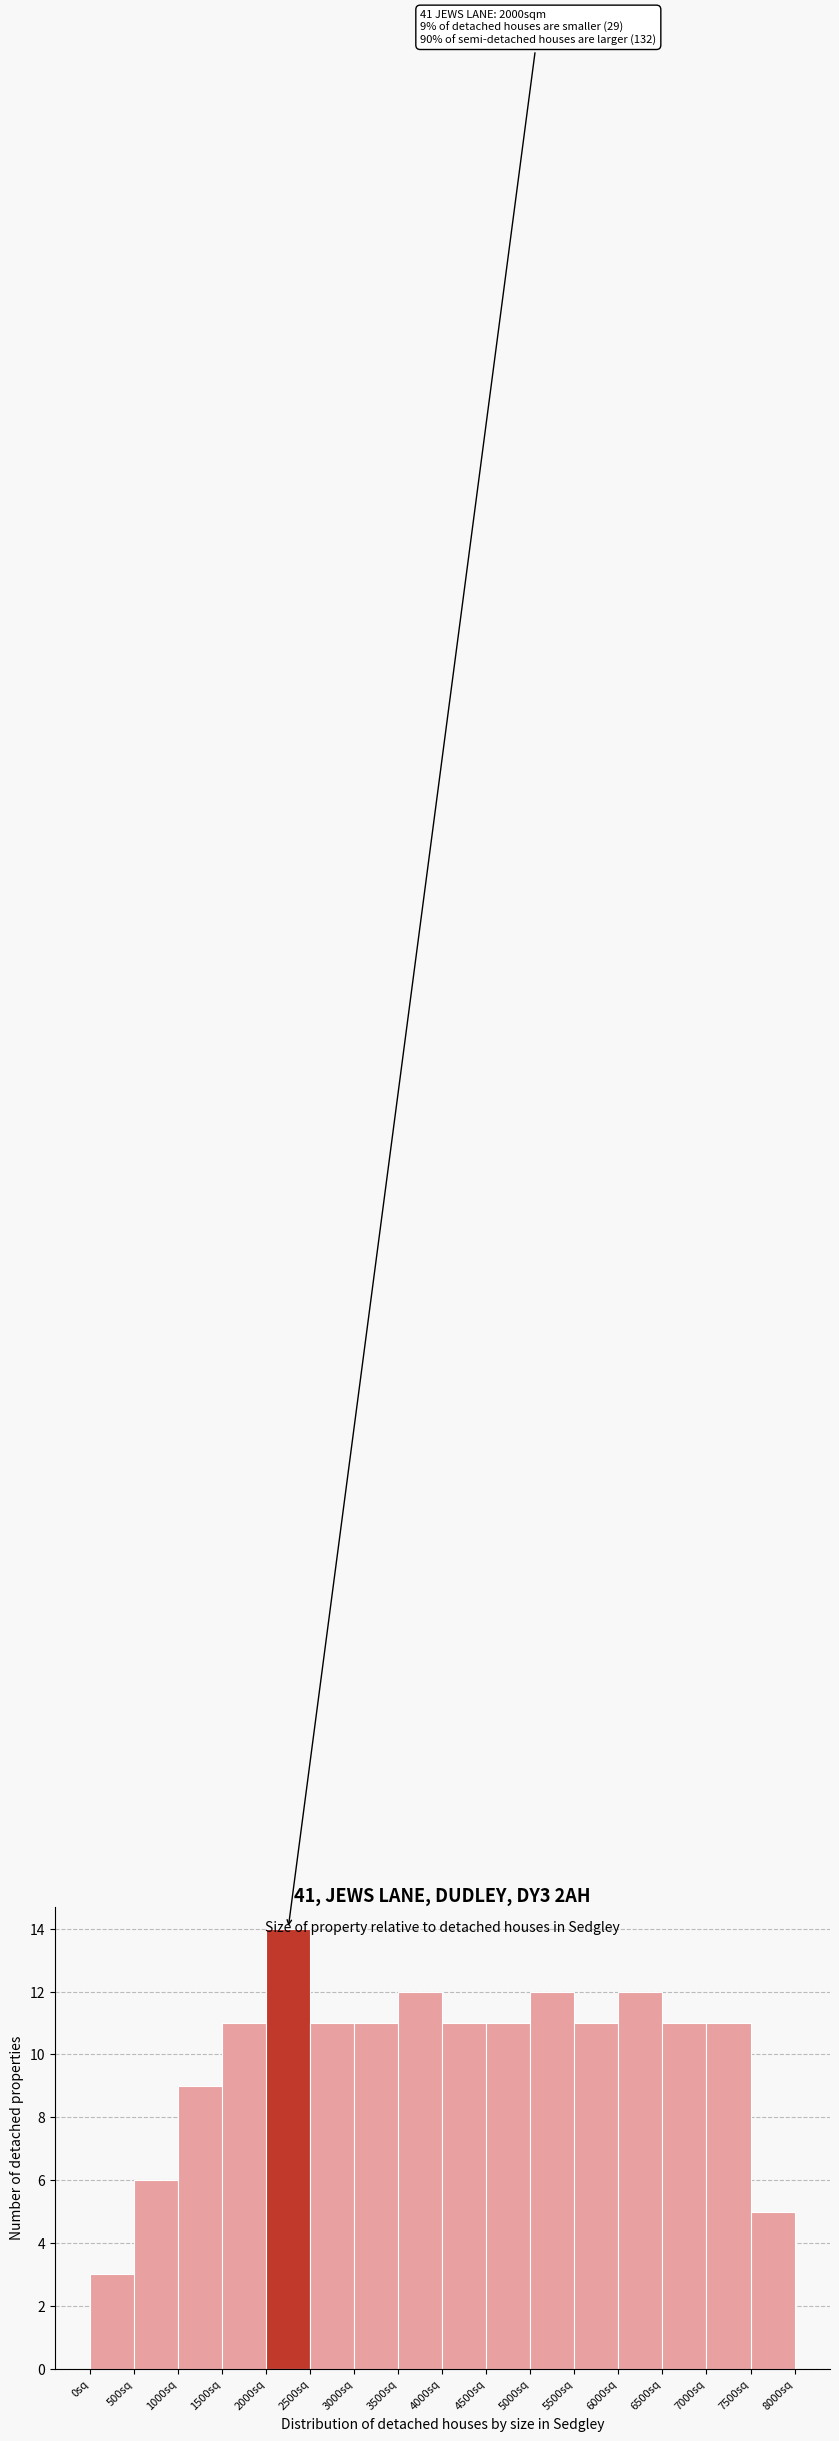

Which range on the x-axis has the tallest bar?

2000 to 2500